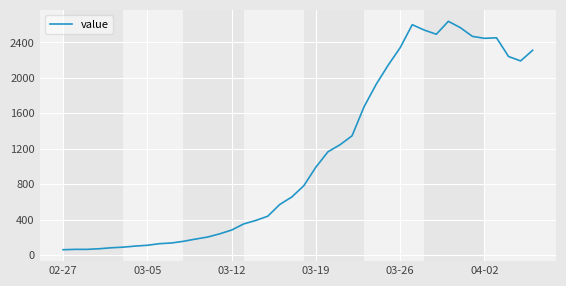

What is the greatest value displayed?

2638